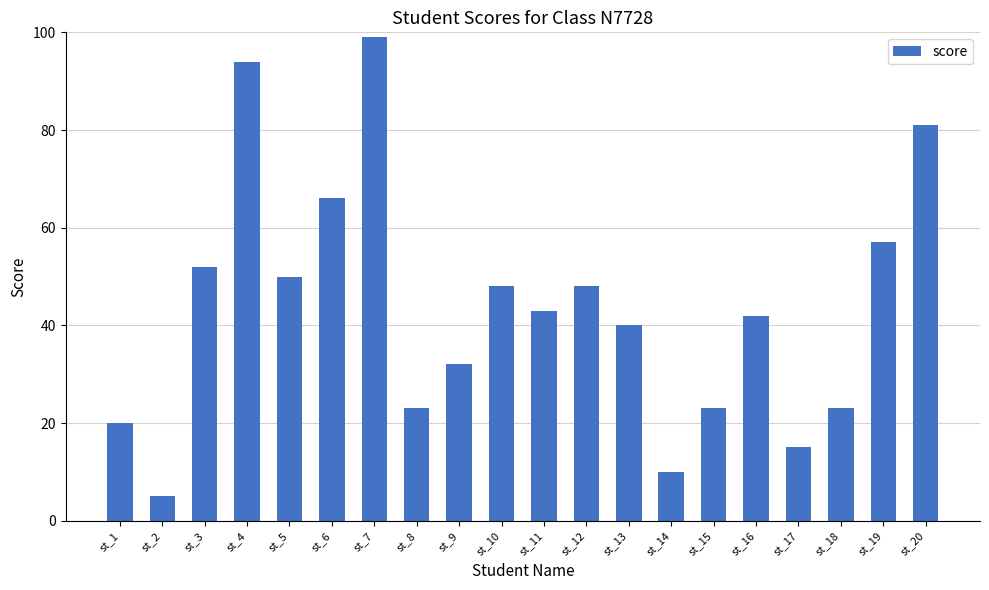

How many bars are there in total?

20